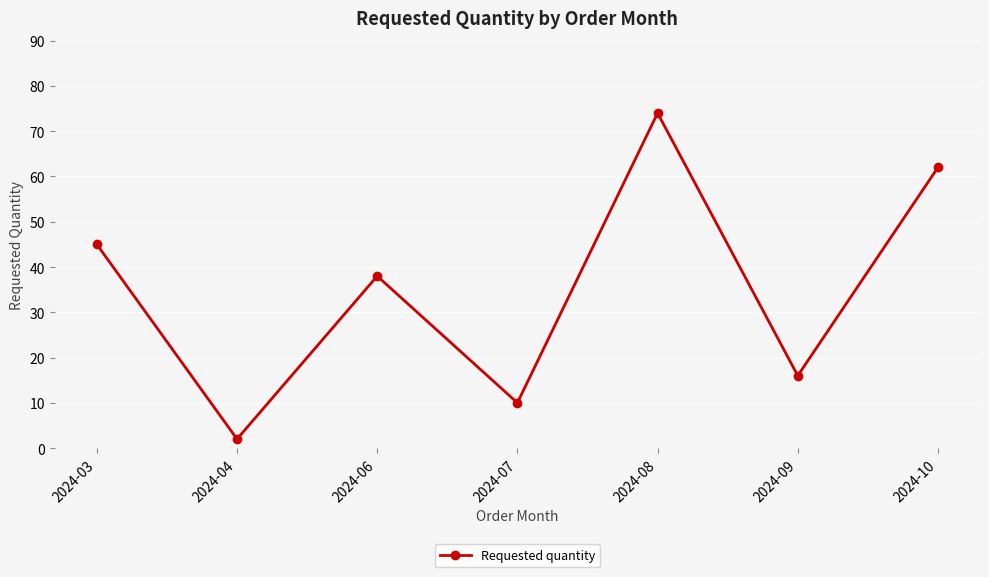

Rank the categories by value from highest to lowest.

2024-08, 2024-10, 2024-03, 2024-06, 2024-09, 2024-07, 2024-04